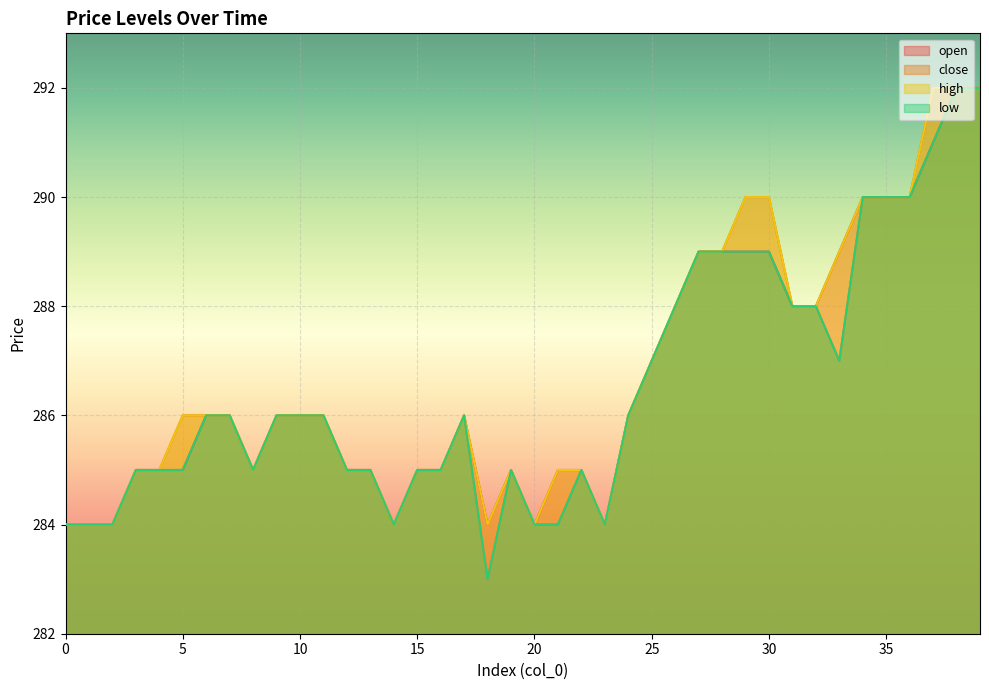

Read the open value at 24.

286